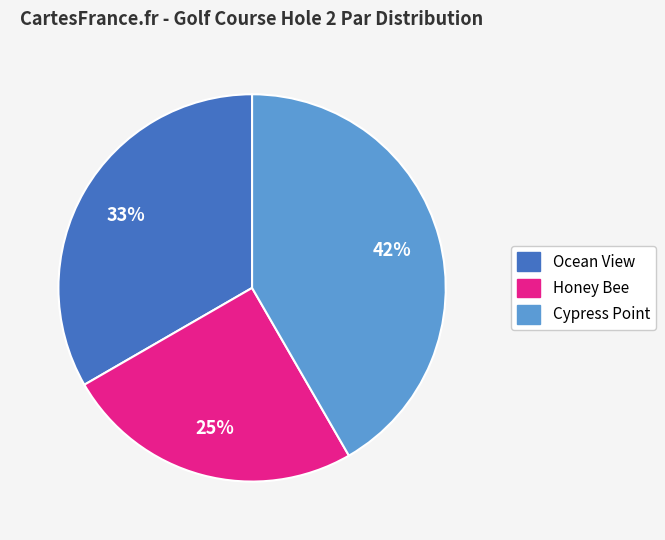

What percentage is the Ocean View slice, to the nearest percent?

33%